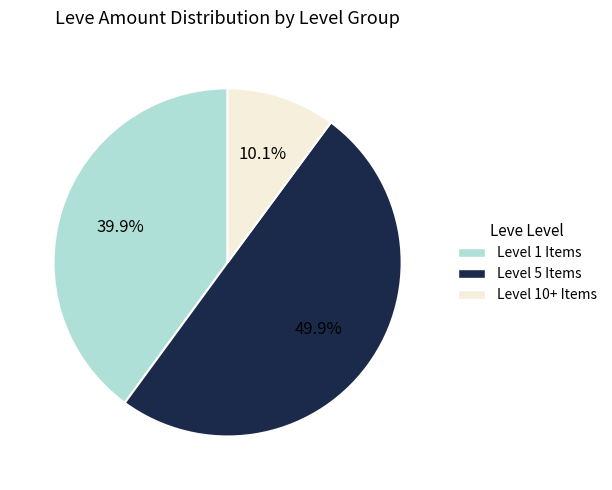

How many segments does this pie chart have?

3